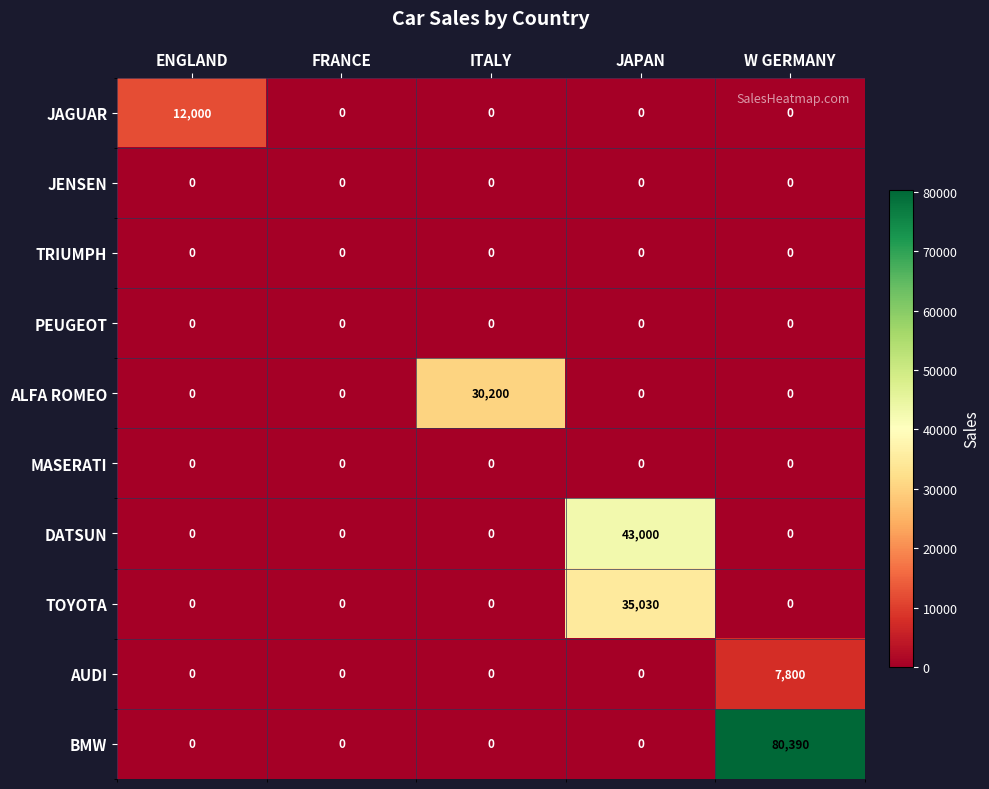

Count the number of categories in the chart.

5